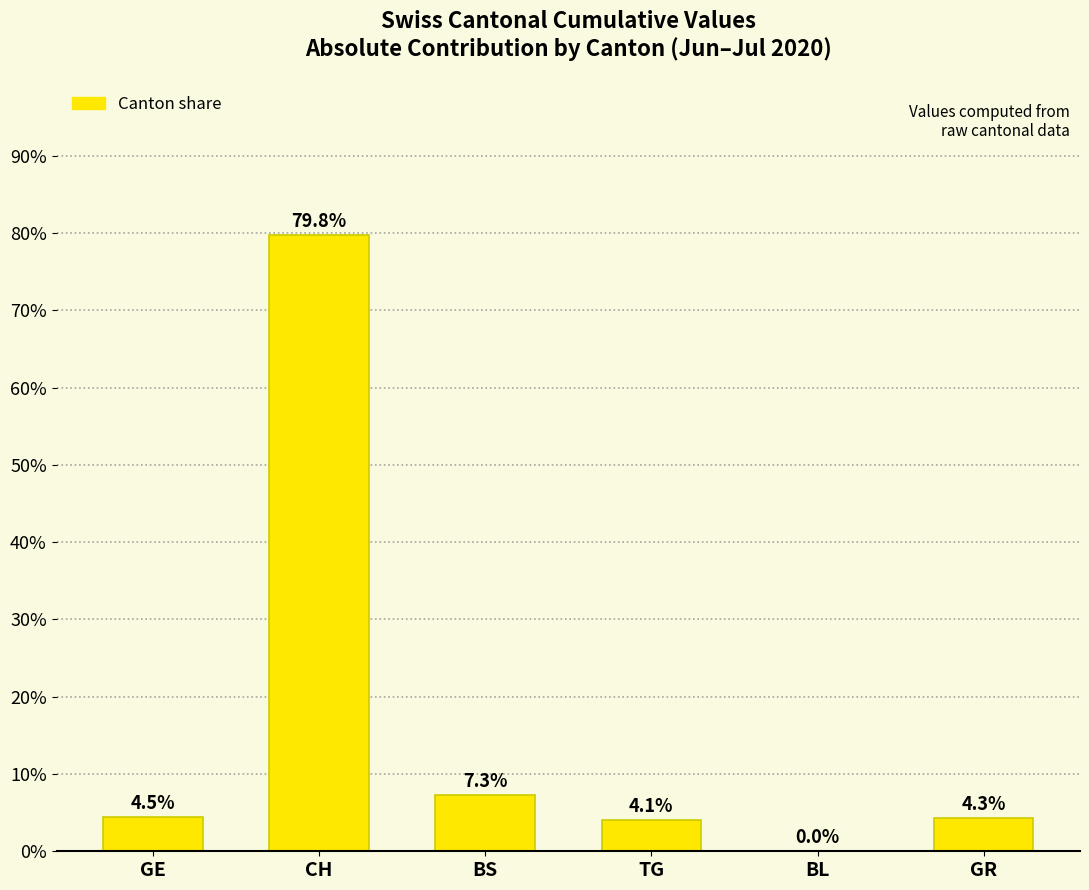

What is the difference between the values at CH and BS?

72.5